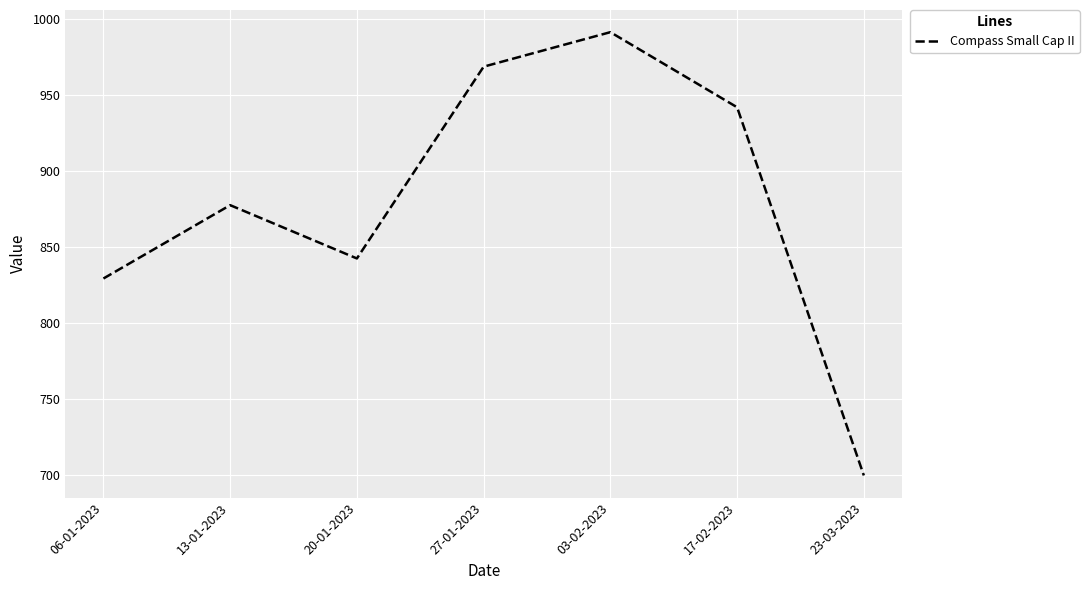

Reading right to left, extract all data points from this chart.

699.5	942.0	991.5	968.7	842.4	877.5	829.2